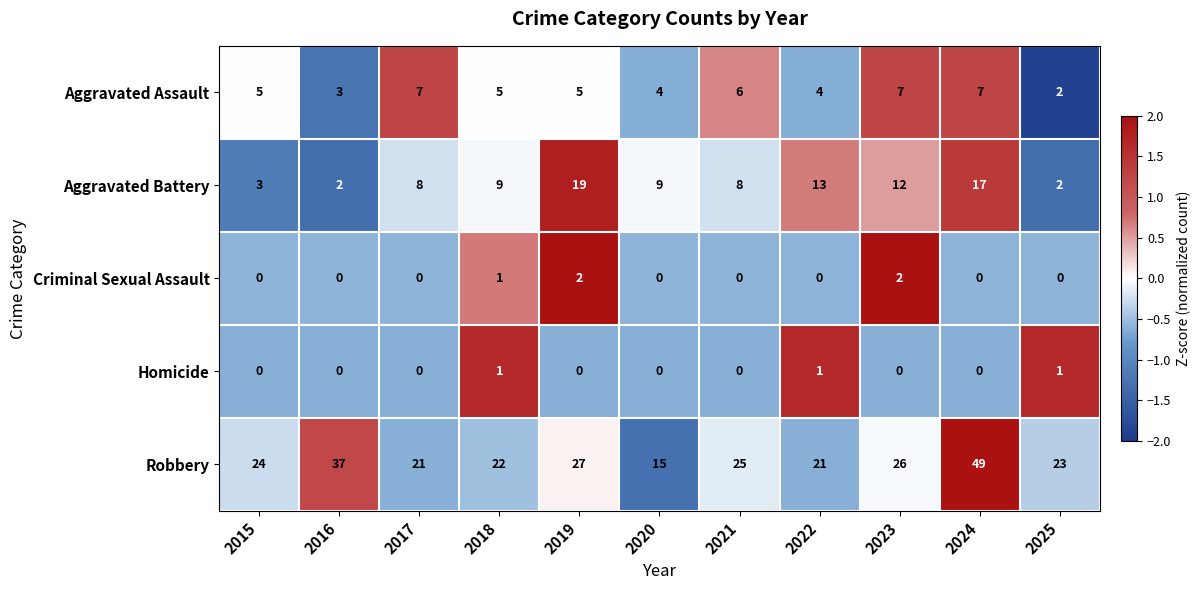

Is it true that Criminal Sexual Assault equals -1 at 2021?

False